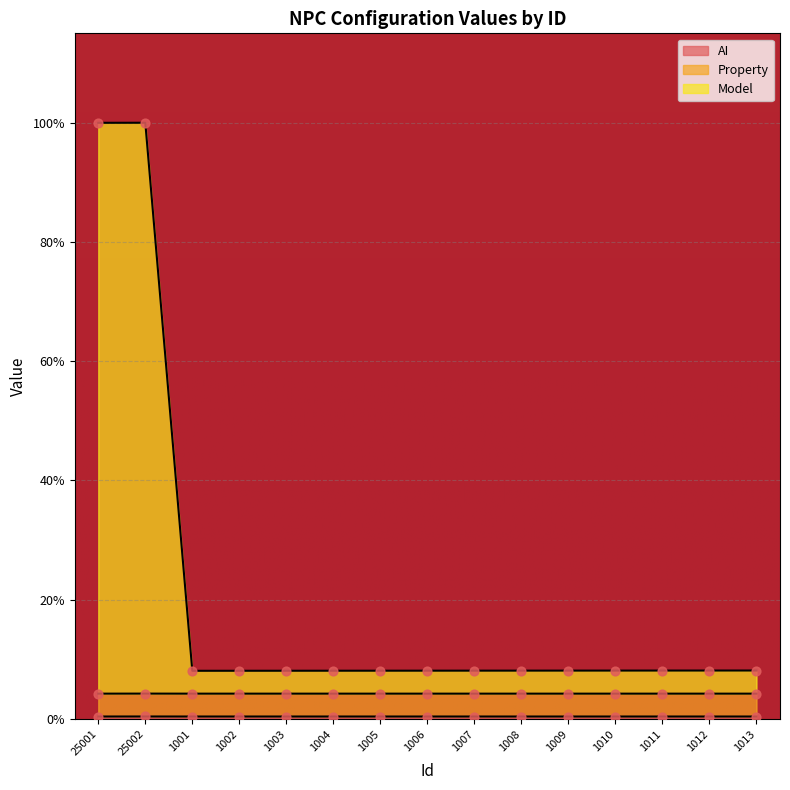

Which series contains the highest Y value?

Model